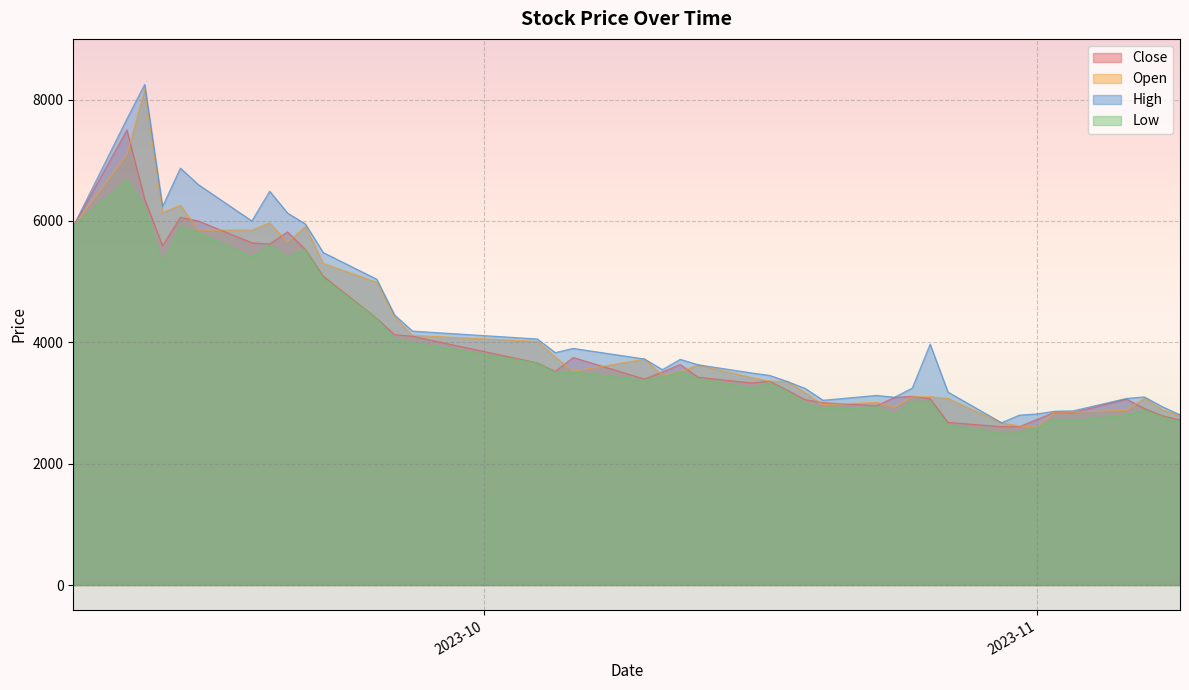

Reading right to left, what are all the values shown in this chart?

Close: 2720	2790	2910	3065	2840	2850	2730	2610	2610	2680	3070	3110	3090	2955	3005	3055	3210	3360	3330	3425	3635	3510	3395	3750	3520	3660	4100	4125	4395	5090	5530	5820	5620	5640	6000	6060	5590	6360	7500	5910
Open: 2790	2890	3080	2880	2850	2850	2600	2620	2675	3075	3105	3100	2930	3010	2970	3170	3355	3360	3420	3630	3515	3455	3725	3520	3760	4015	4115	4415	4990	5300	5910	5650	5970	5850	5850	6260	6140	8170	7090	5910
High: 2805	2940	3100	3075	2870	2865	2820	2800	2675	3180	3970	3245	3095	3125	3045	3240	3355	3455	3495	3630	3720	3550	3725	3900	3830	4055	4185	4450	5040	5480	5950	6130	6490	6000	6600	6870	6240	8250	7680	5910
Low: 2685	2775	2880	2805	2705	2735	2600	2510	2500	2630	3030	3025	2805	2930	2905	2990	3190	3330	3240	3400	3515	3435	3375	3510	3510	3660	3990	4045	4395	5060	5530	5410	5590	5410	5810	5910	5300	6220	6680	5910